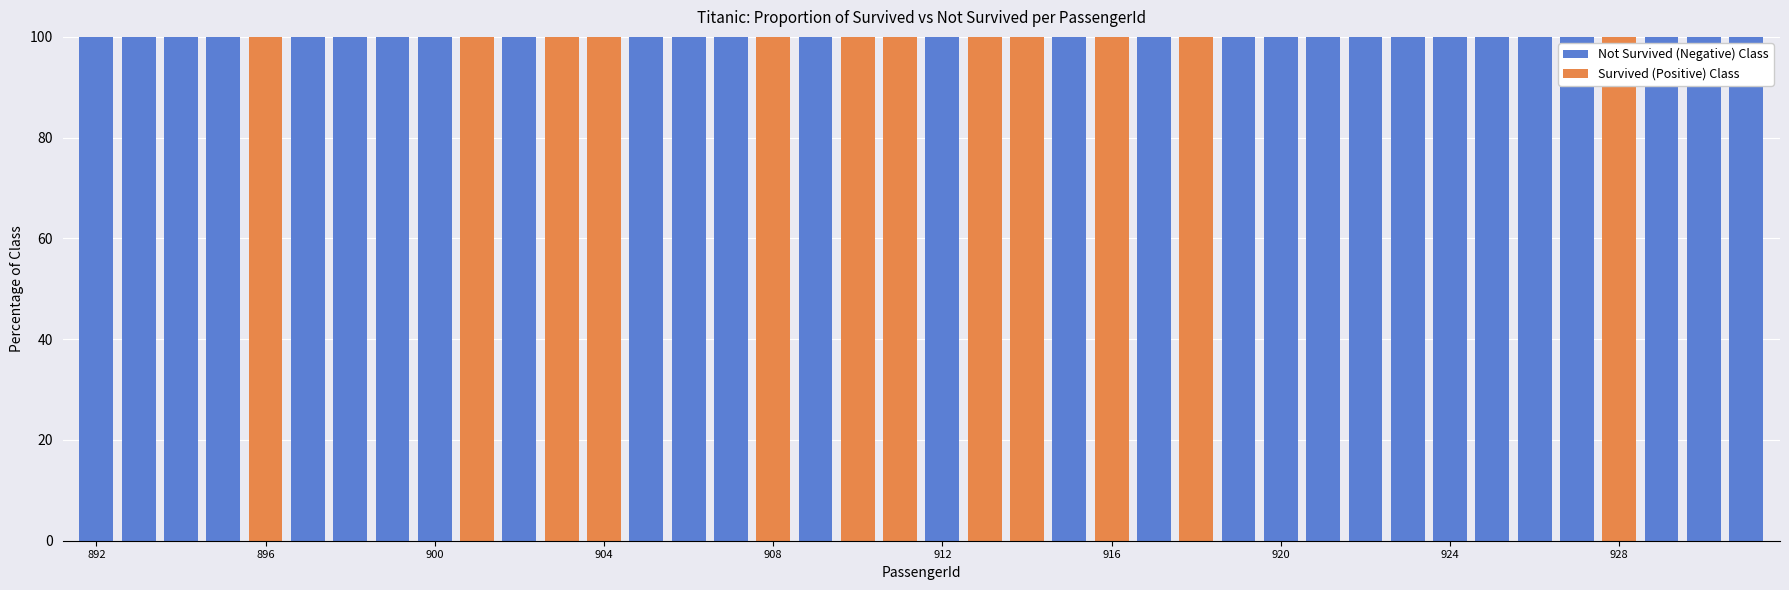

Where is Not Survived (Negative) Class nearest to the value 50?

892